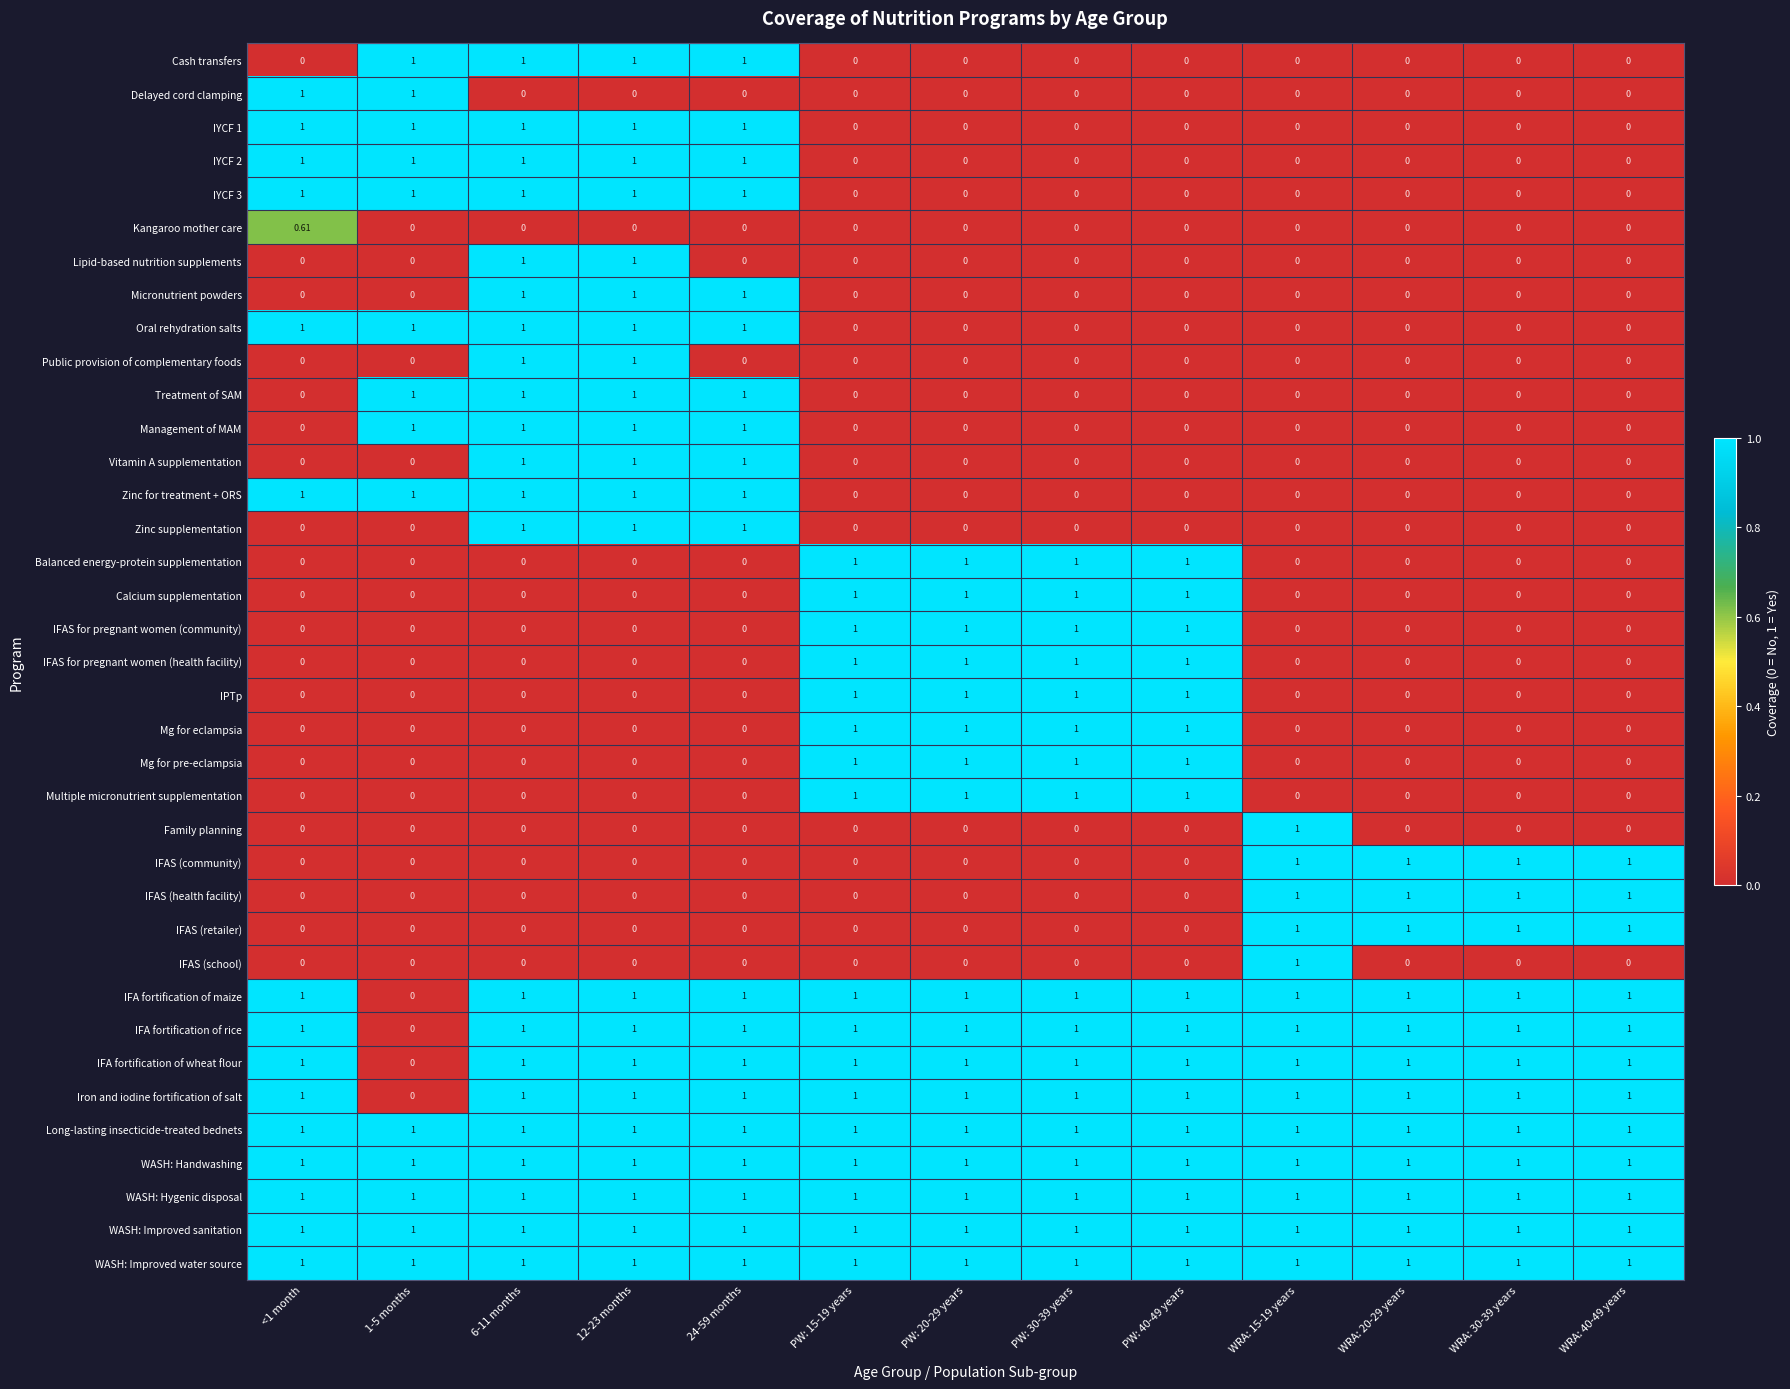

Is the value of WASH: Handwashing at WRA: 20-29 years greater than the value of Lipid-based nutrition supplements at PW: 20-29 years?

Yes